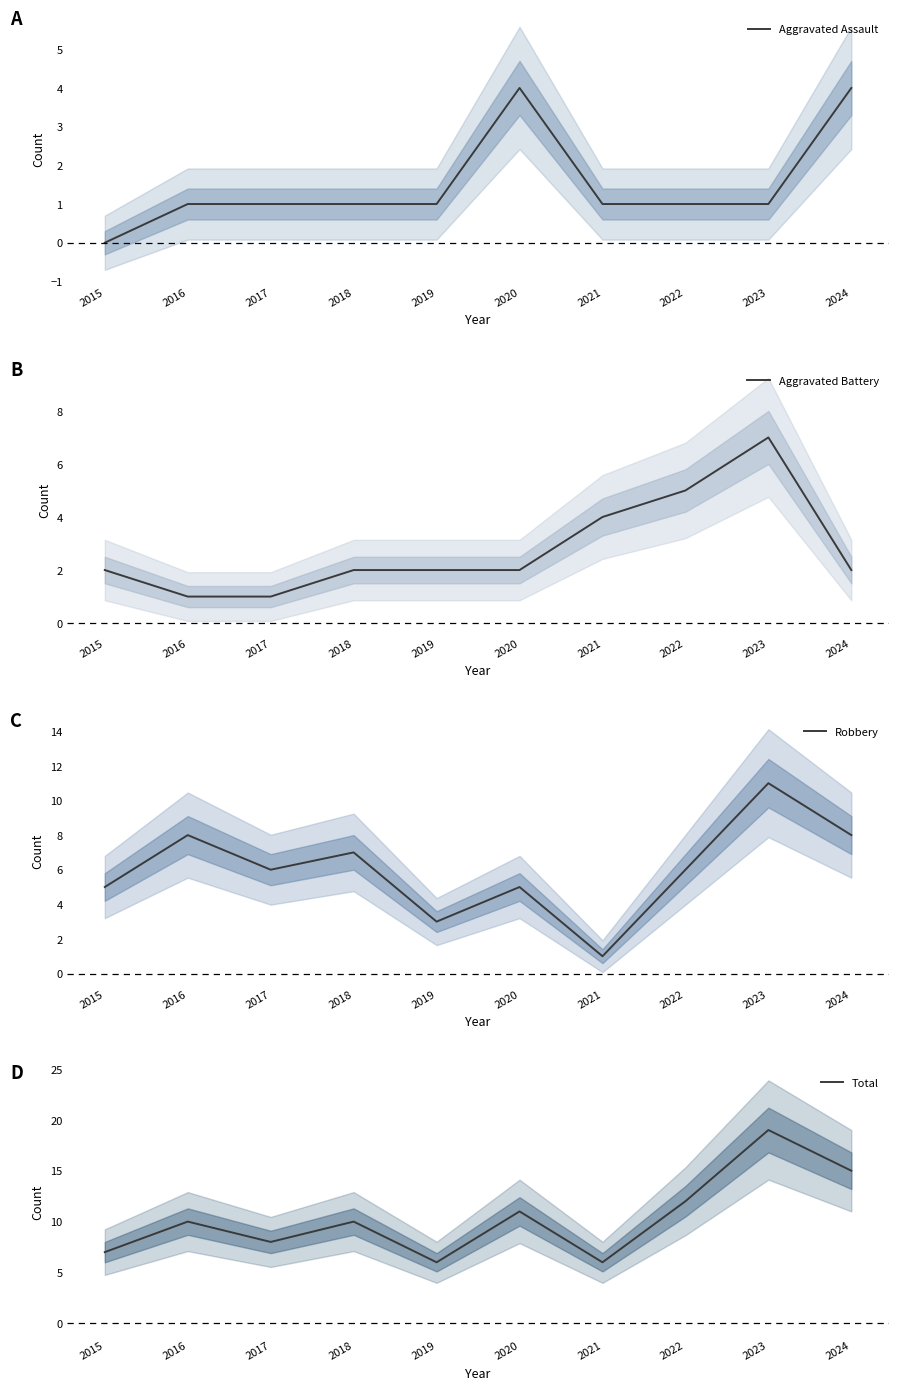

Between 2017 and 2018, which is larger?

2017